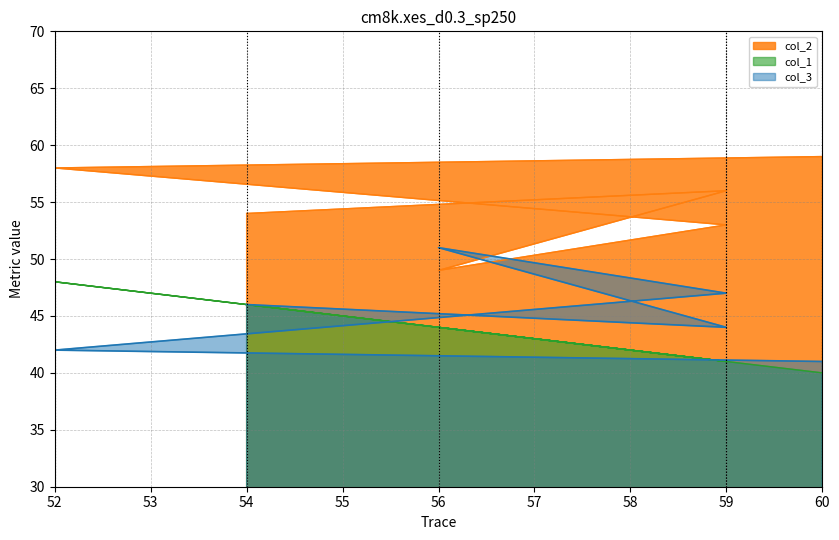

True or false: col_1 and col_2 intersect in this chart.

False